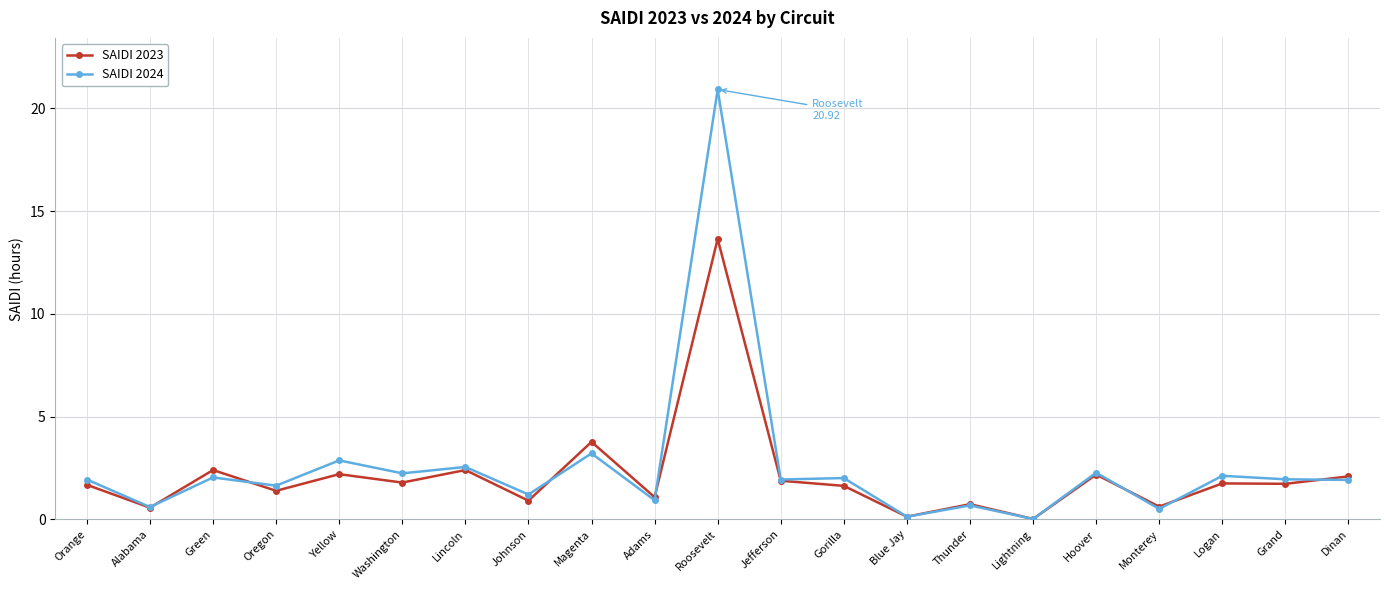

The SAIDI 2024 series shows 0.5 at Orange. True or false?

False